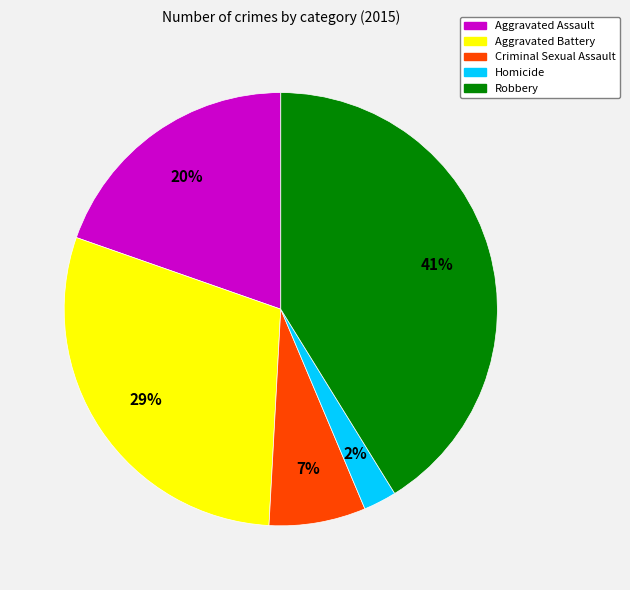

Does Aggravated Assault account for over 50% of the chart?

No